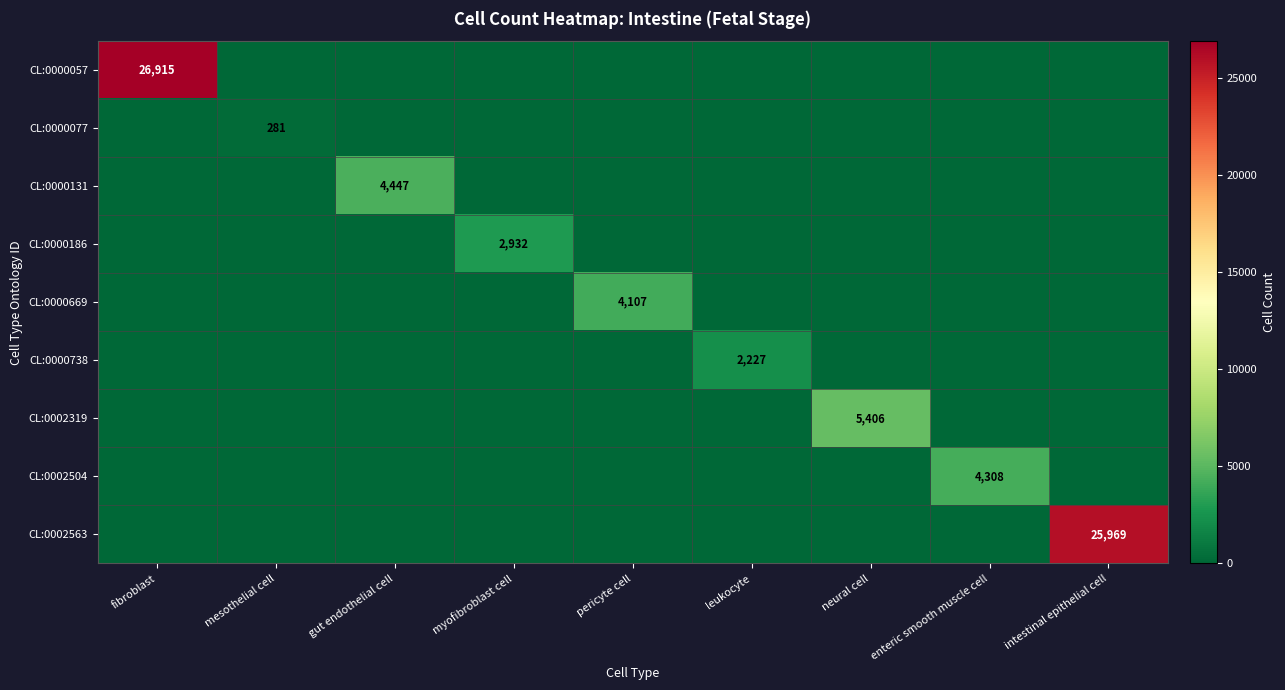

Is it true that CL:0000669 equals 1052 at pericyte cell?

False